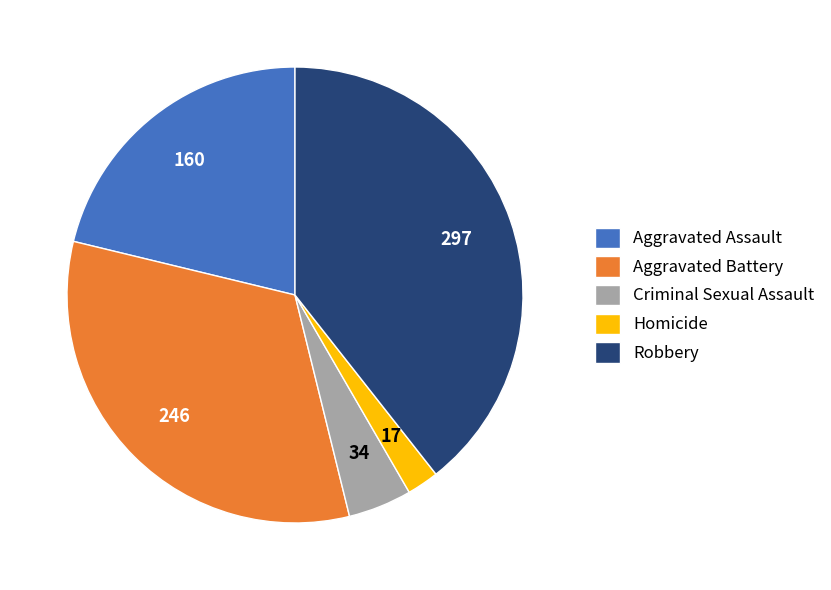

Between Aggravated Battery and Aggravated Assault, which is larger?

Aggravated Battery